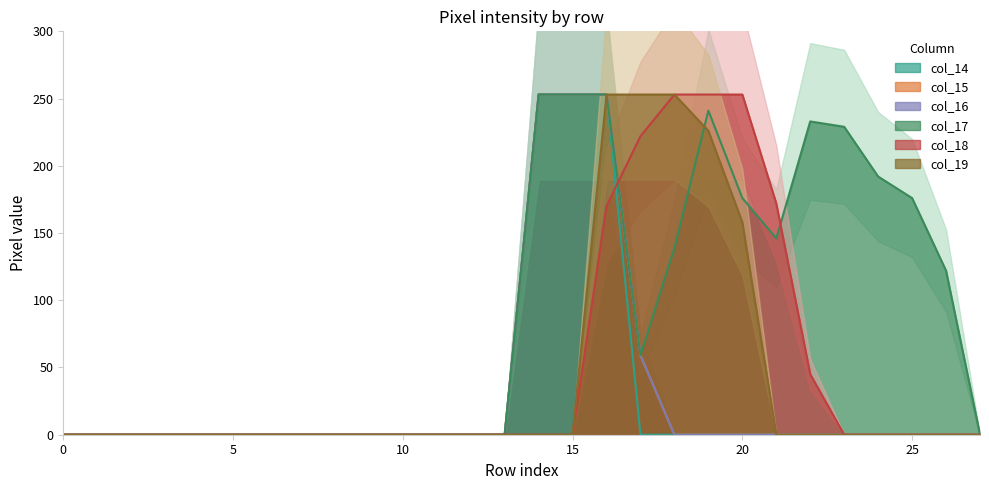

At 5, list the series in order from smallest to largest.

col_14, col_15, col_16, col_17, col_18, col_19